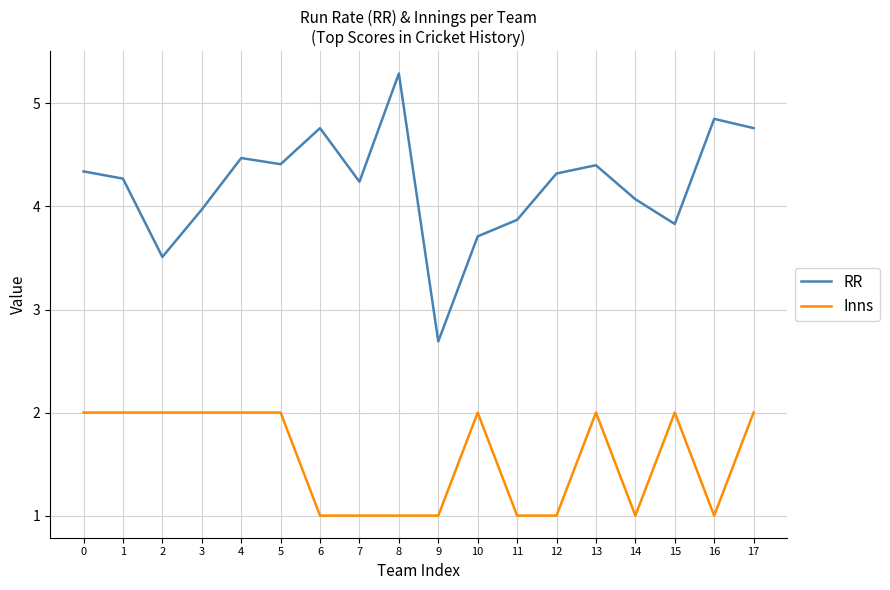

Rank the series by their maximum value, from lowest to highest.

Inns, RR